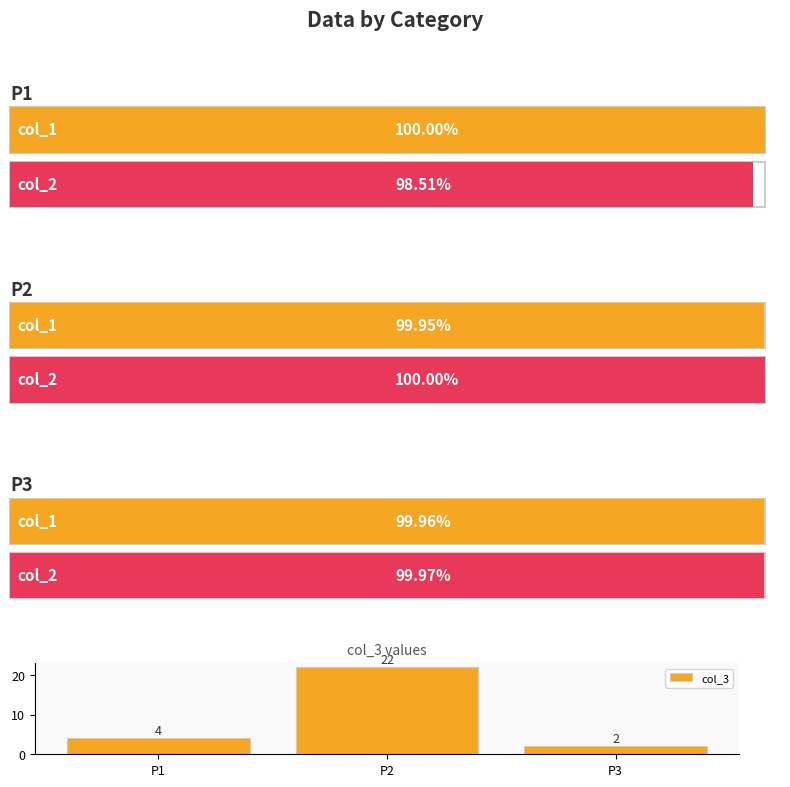

How many values are below 4?

1